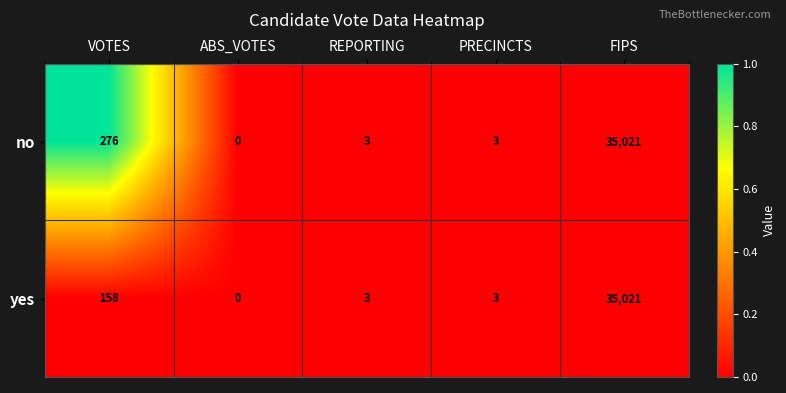

How many distinct data groups are displayed?

2